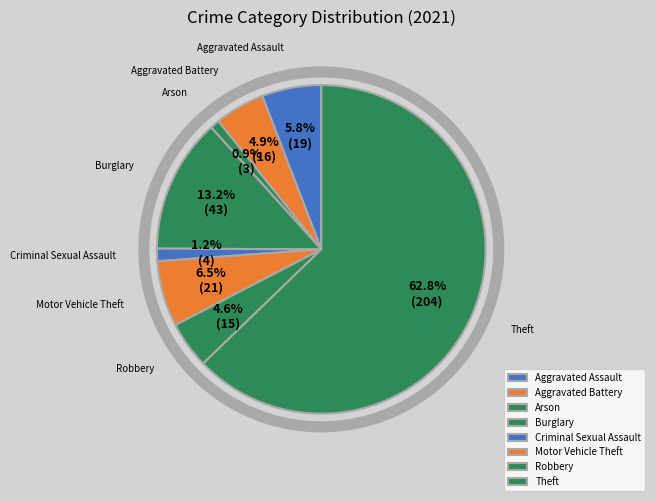

To the nearest percent, what portion does Aggravated Assault represent?

6%